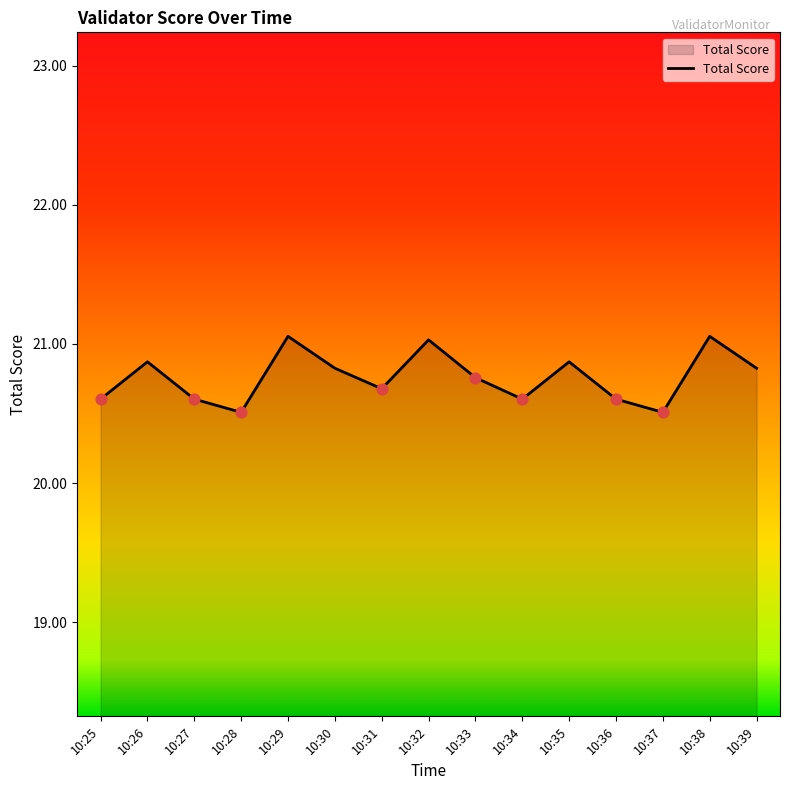

Which has a higher value, 10:33 or 10:38?

10:38